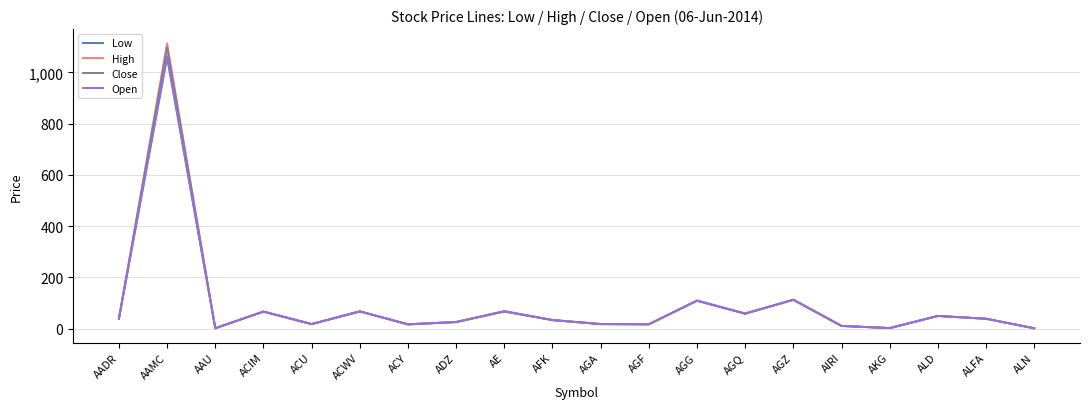

True or false: Low has a value of 105.4 at ACIM.

False